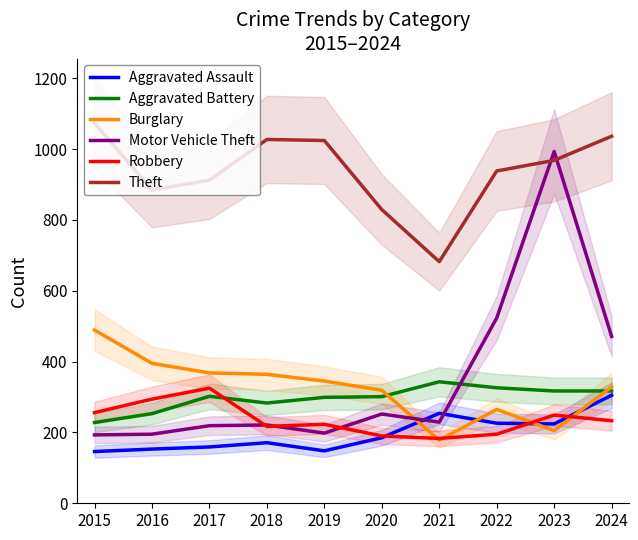

Is this an area chart (filled region under the line)?

No